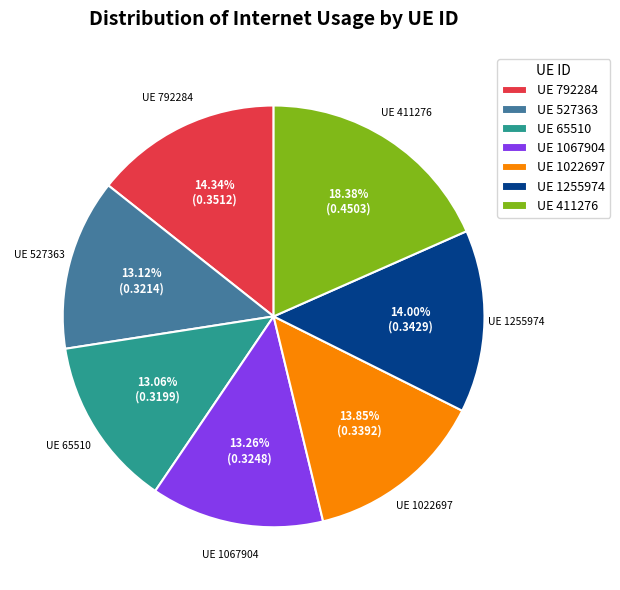

Which has a higher value, UE 65510 or UE 792284?

UE 792284